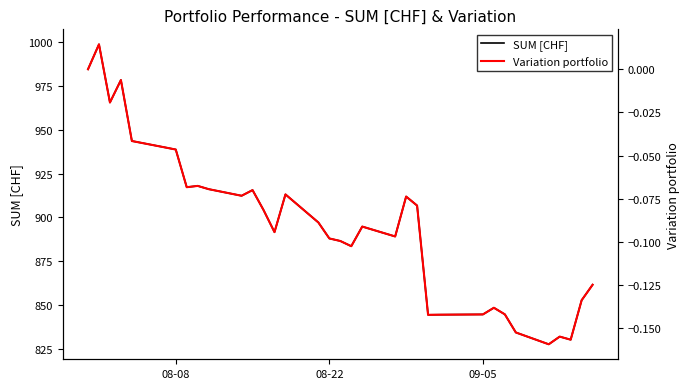

Reading left to right, list all the values displayed in this chart.

SUM [CHF]: 984.4	998.7	965.5	978.3	943.5	939.9	938.7	917.2	917.9	916.1	912.3	915.6	904.2	891.6	913.1	897.1	888.0	886.5	883.6	894.8	889.1	911.9	906.7	844.4	844.5	844.7	848.5	844.7	834.4	827.6	832.0	830.3	852.8	861.6
Variation portfolio: 0.0	0.0	-0.0	-0.0	-0.0	-0.0	-0.0	-0.1	-0.1	-0.1	-0.1	-0.1	-0.1	-0.1	-0.1	-0.1	-0.1	-0.1	-0.1	-0.1	-0.1	-0.1	-0.1	-0.1	-0.1	-0.1	-0.1	-0.1	-0.2	-0.2	-0.2	-0.2	-0.1	-0.1